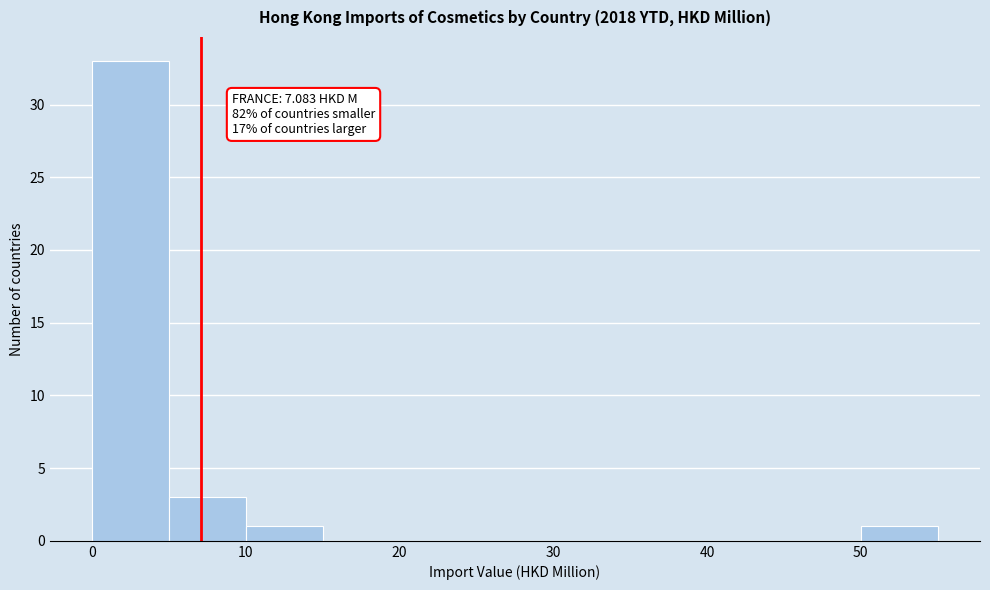

Which range on the x-axis has the tallest bar?

0 to 5